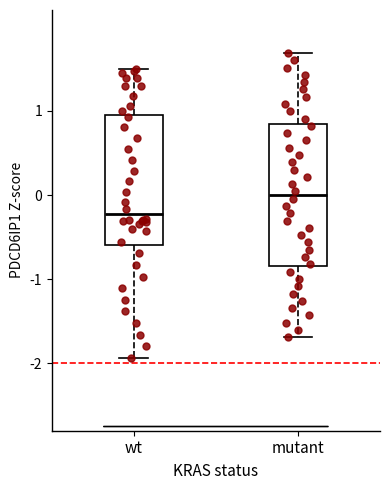

Where does the lower whisker of the box for mutant end on the y-axis? The values are not printed on the chart, so give them approximately, as read against the axis.

-1.7